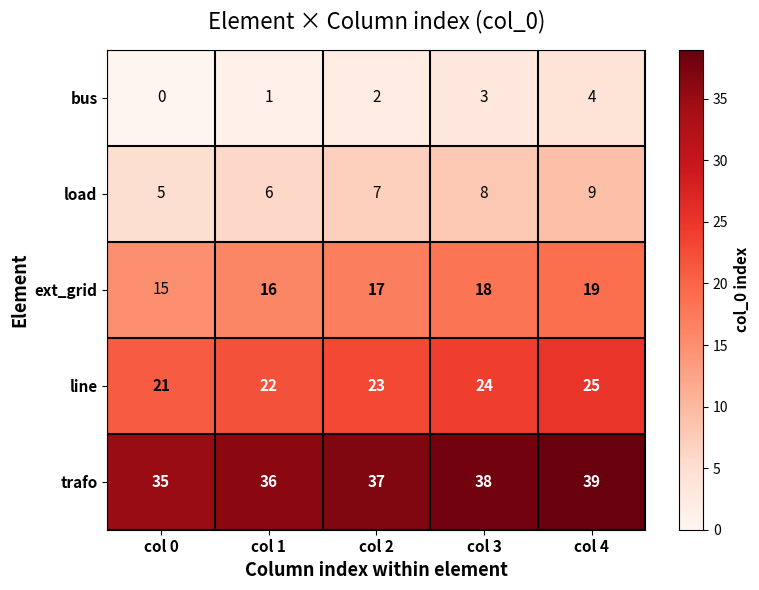

What is the average value of the line series?

23